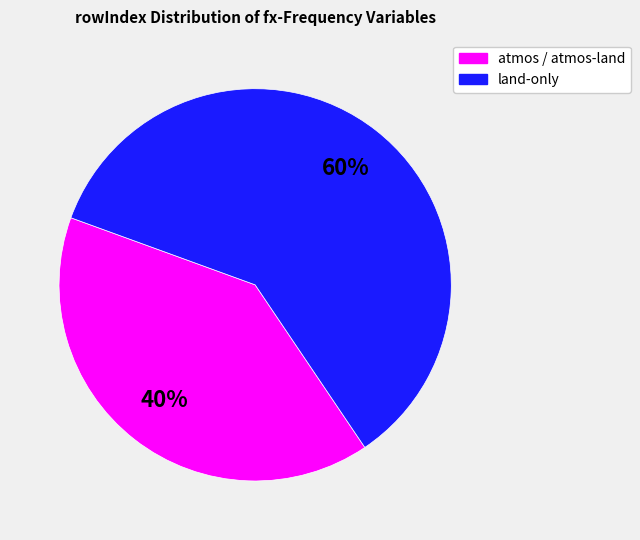

Does any single category account for the majority?

Yes